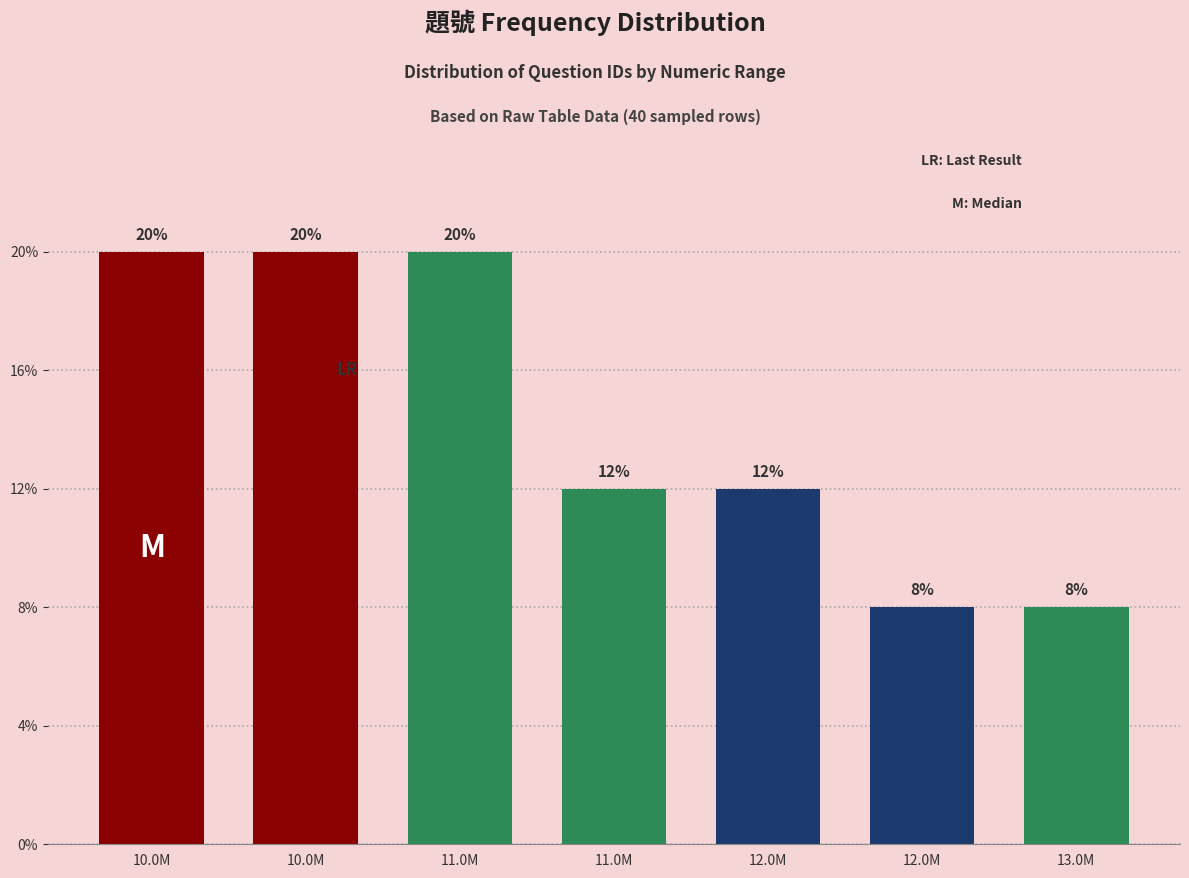

Are the bars horizontal?

No